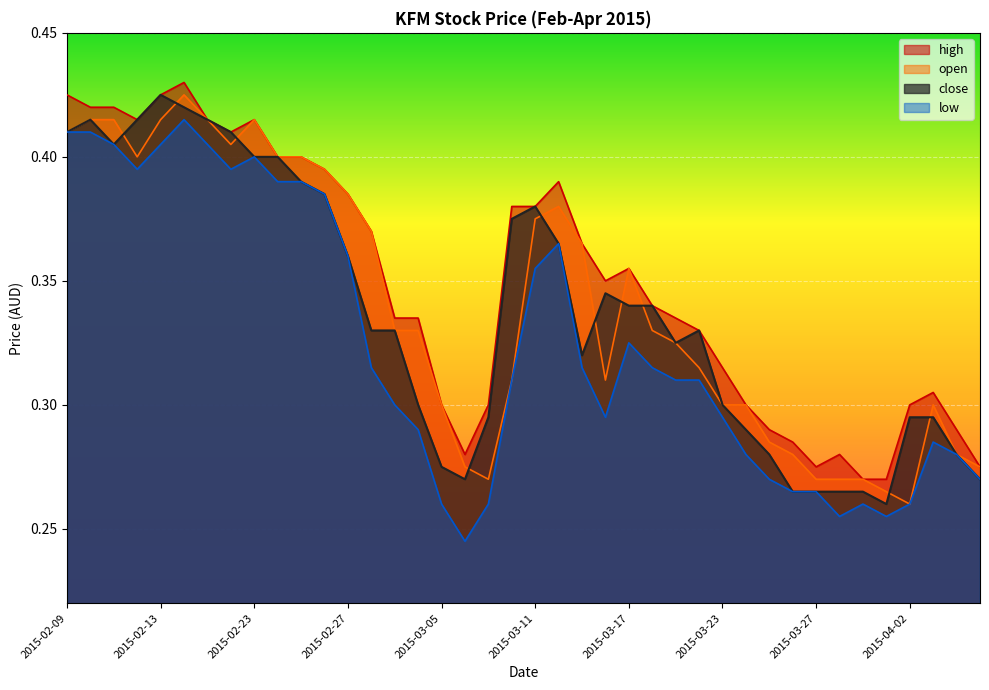

At which category is the sum across all series the highest?

2015-02-16